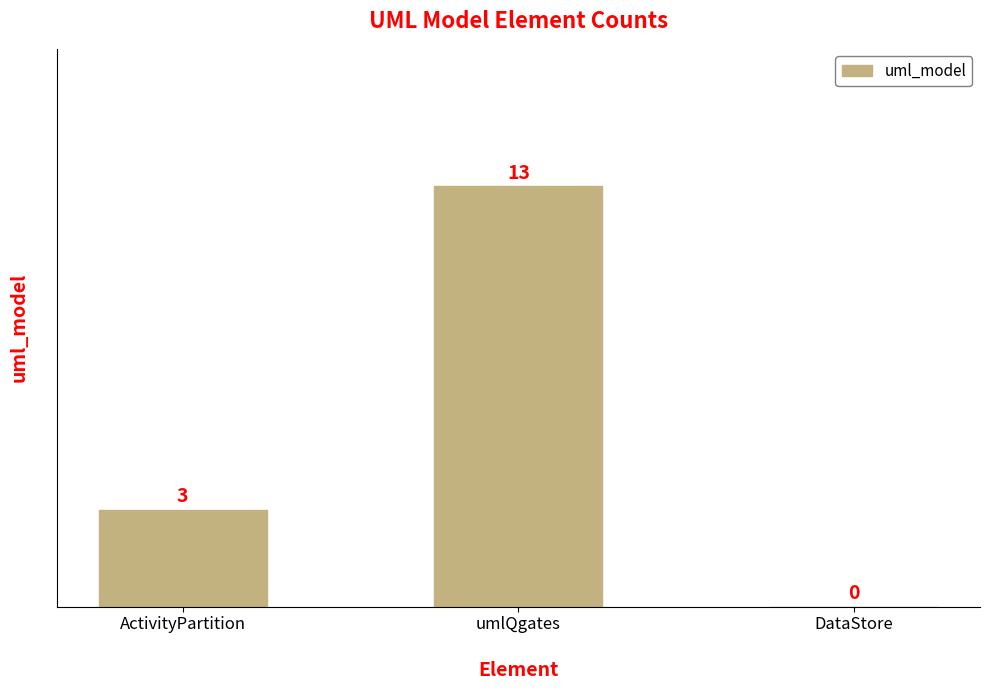

What is the average value?

5